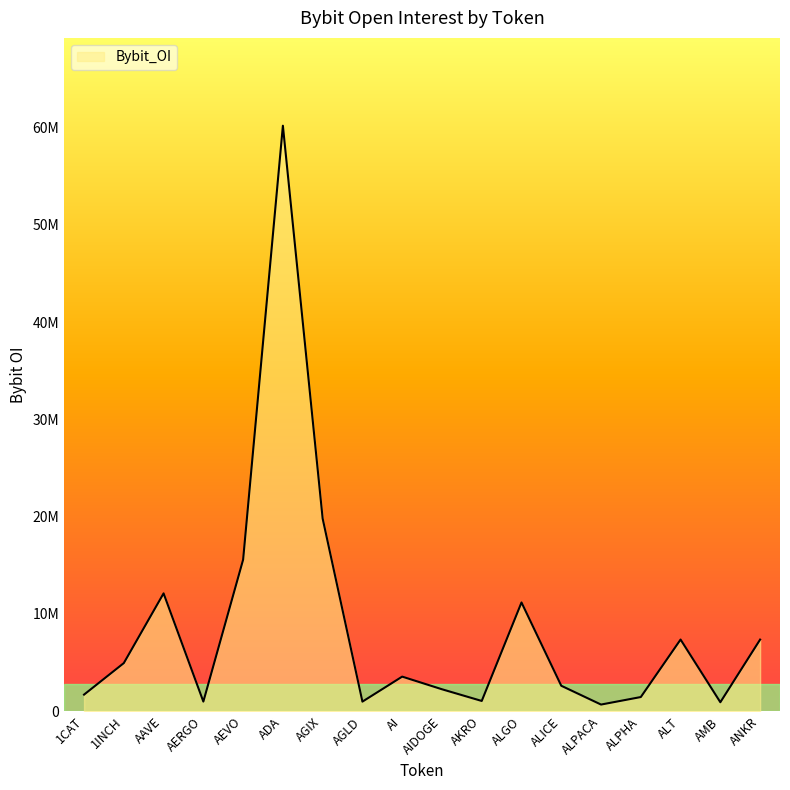

Reading left to right, transcribe all the data shown in this chart.

1CAT=1706679	1INCH=4947656	AAVE=12113999	AERGO=990682	AEVO=15577824	ADA=60183796	AGIX=19798953	AGLD=986144	AI=3555492	AIDOGE=2256557	AKRO=1054601	ALGO=11178545	ALICE=2617403	ALPACA=684185	ALPHA=1457265	ALT=7366644	AMB=922980	ANKR=7362454